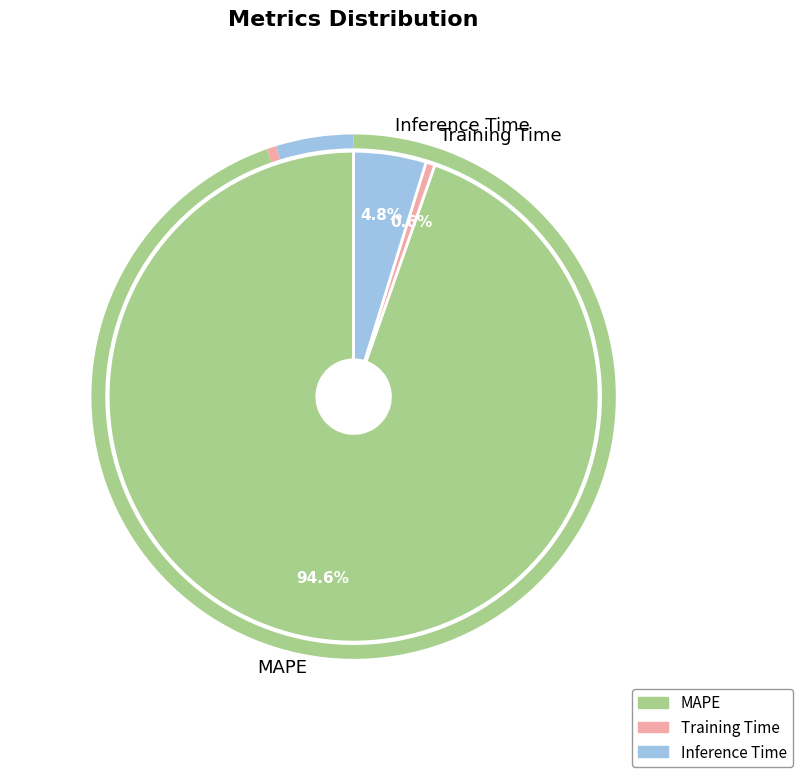

What is the majority slice?

MAPE